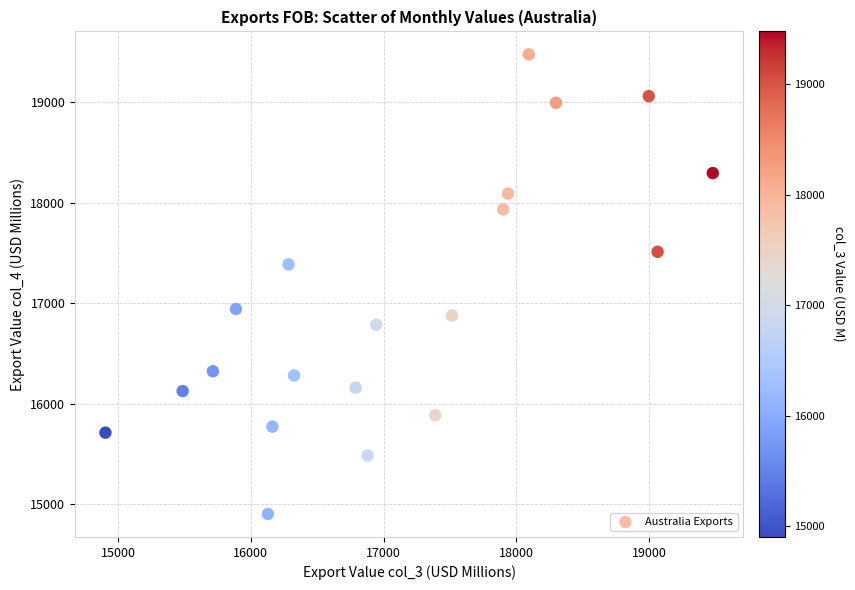

What is the range of X values (max minus min)?

4574.5